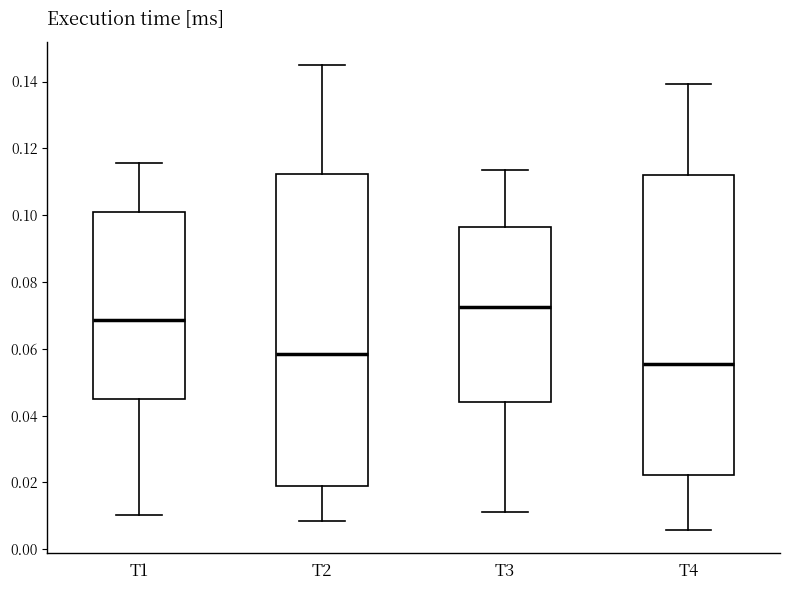

Reading left to right, transcribe this box plot: for each box, give where its median line is, the range the box spans, and where its two whiskers end, as read against the y-axis. The values are not printed on the chart, so give them approximately, as read against the axis.

T1: median 0.068, box 0.046 to 0.102, whiskers 0.010 to 0.116
T2: median 0.058, box 0.018 to 0.112, whiskers 0.008 to 0.144
T3: median 0.072, box 0.044 to 0.096, whiskers 0.012 to 0.114
T4: median 0.056, box 0.022 to 0.112, whiskers 0.006 to 0.140